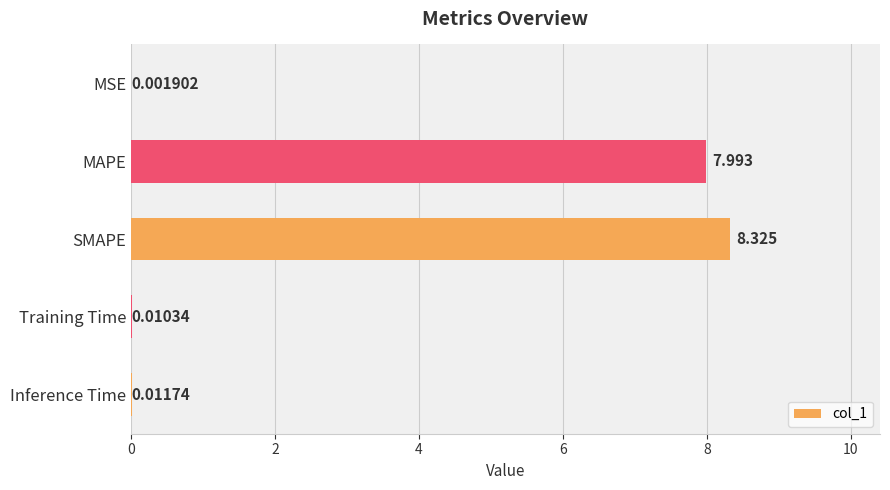

Are the bars grouped side by side (vs. stacked)?

No